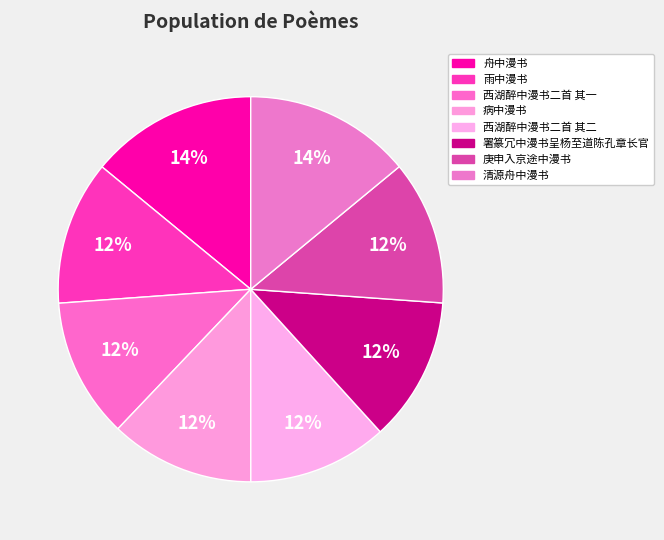

To the nearest percent, what percentage of the pie is 庚申入京途中漫书?

12%